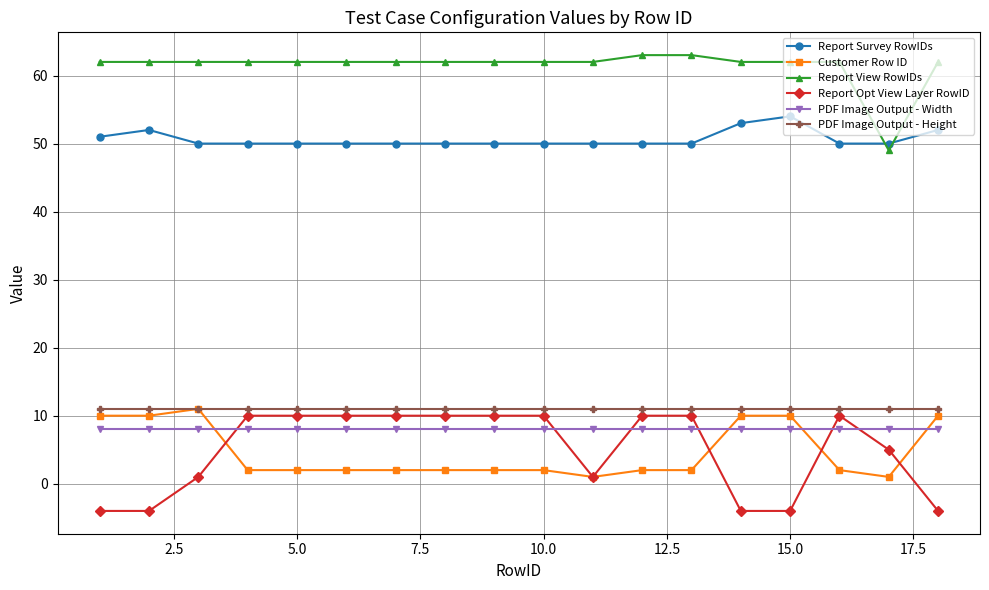

What is the lowest value of the Report Survey RowIDs series?

50